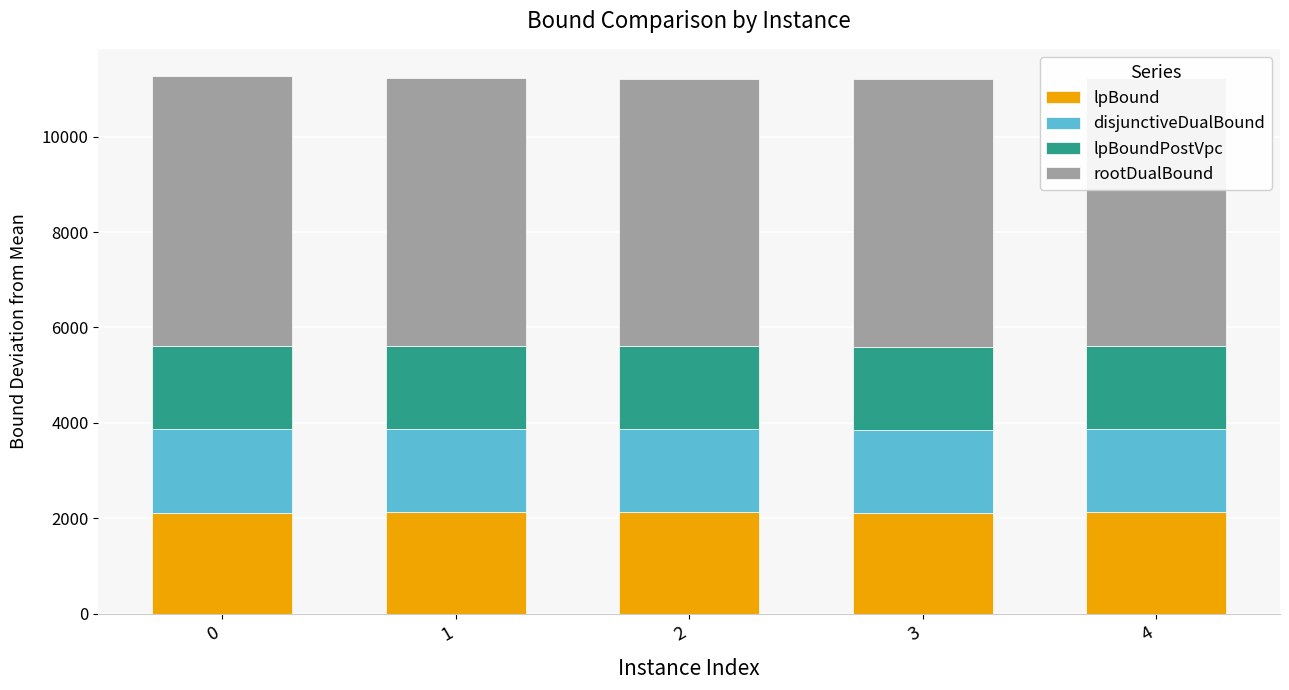

The value of lpBound at 4 is 3024.9. True or false?

False